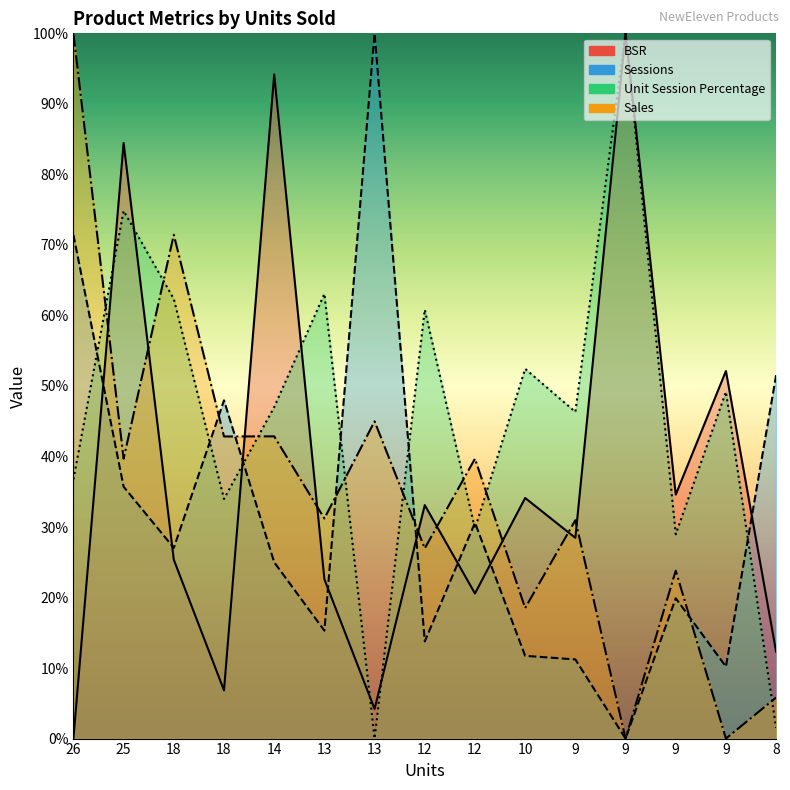

Reading left to right, extract all data points from this chart.

BSR: 0.0	84.5	25.4	6.8	94.2	22.6	4.2	33.1	20.6	34.1	28.5	100.0	34.6	52.1	12.3
Sessions: 71.4	35.7	27.0	48.0	25.0	15.3	100.0	13.8	30.6	11.7	11.2	0.0	19.9	10.2	51.5
Unit Session Percentage: 36.8	74.8	62.3	34.0	47.0	63.1	0.0	60.8	29.8	52.4	46.3	100.0	29.0	49.2	1.5
Sales: 100.0	39.7	71.4	42.8	42.9	31.2	45.0	27.0	39.7	18.5	31.0	0.0	23.8	0.0	5.8